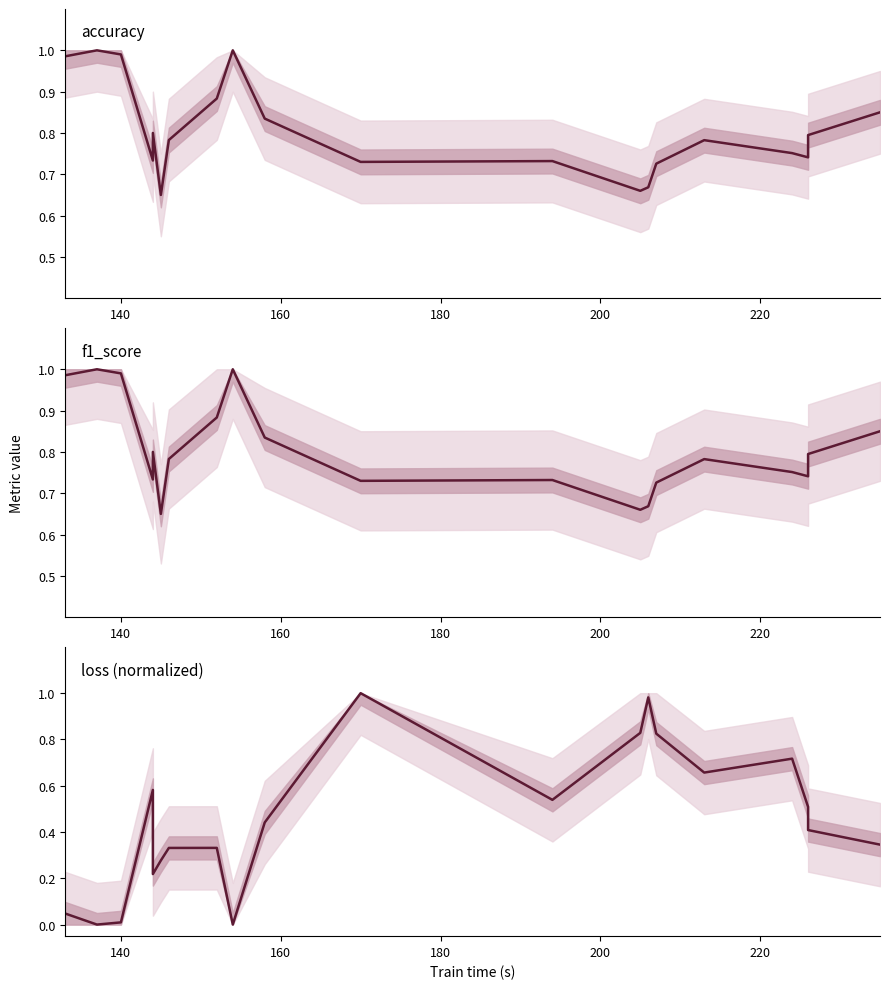

Rank the series at 200 from lowest to highest value.

loss (normalized), accuracy, f1_score